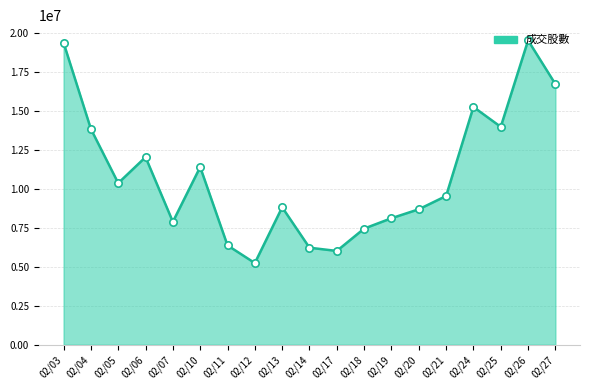

What is the change in value from 02/11 to 02/12?

-1134473